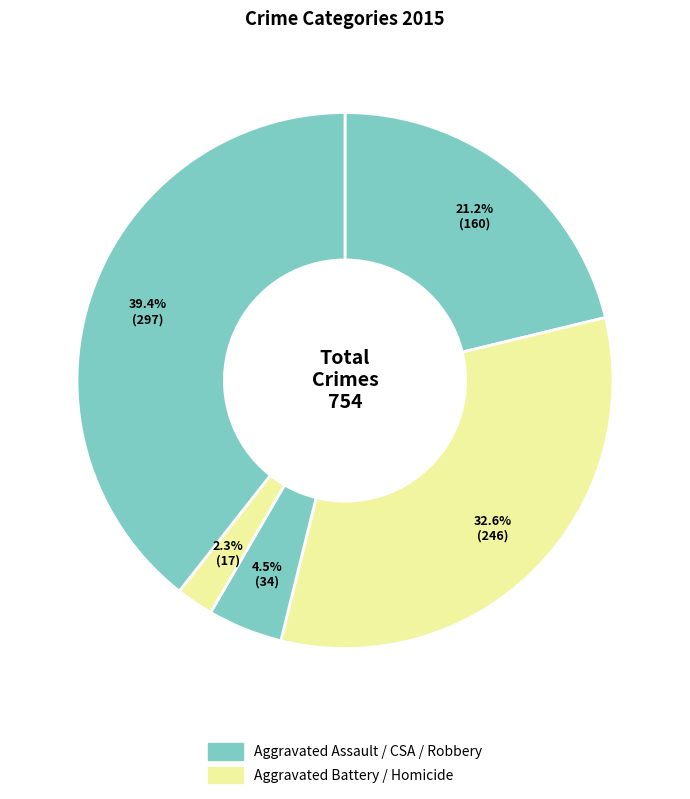

How many slices are in this pie chart?

5